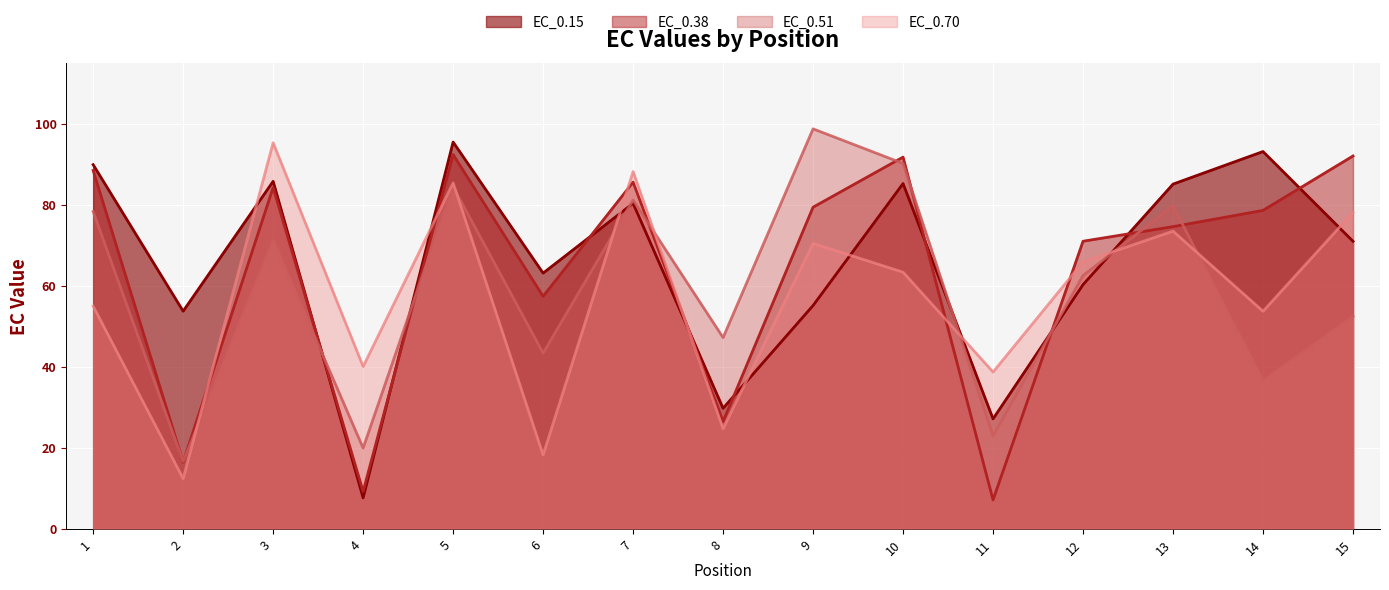

What is the total value across all series at 2?

99.1